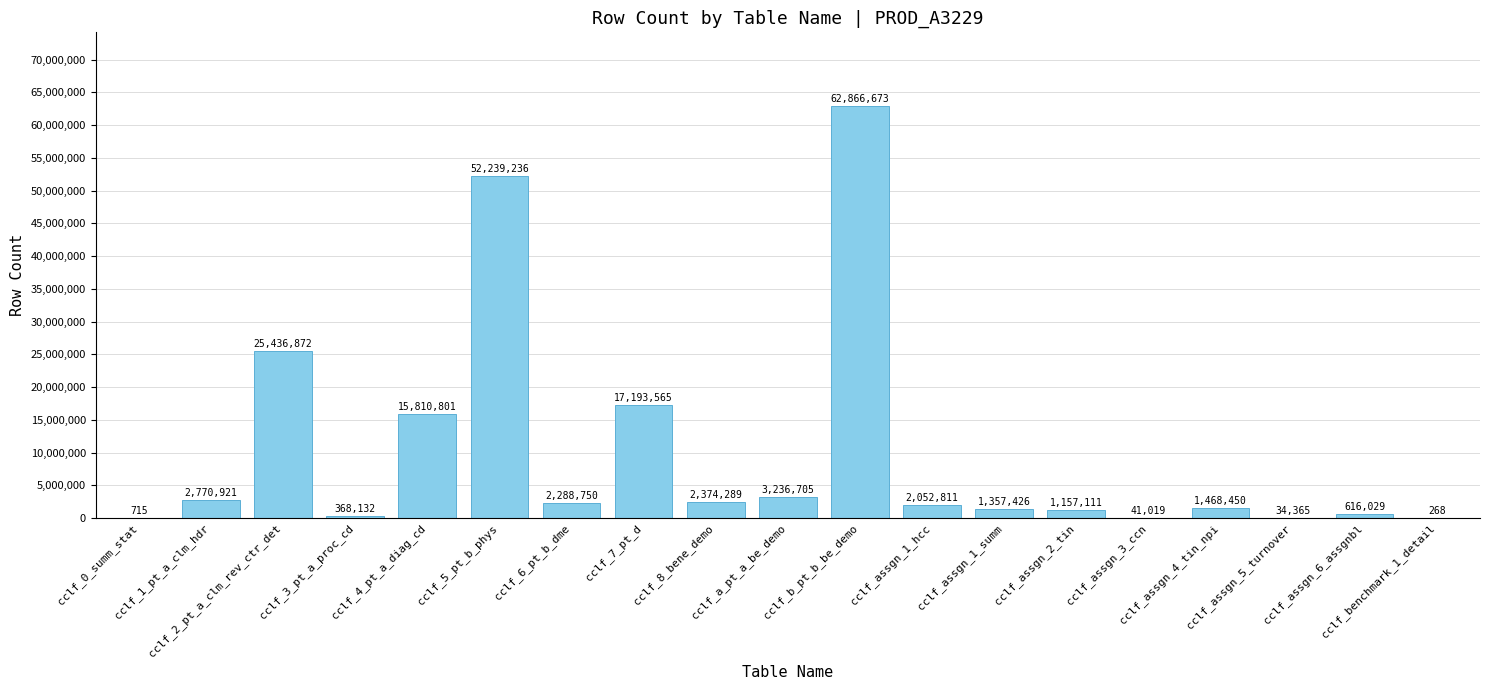

What is the sum of all values?

191314138